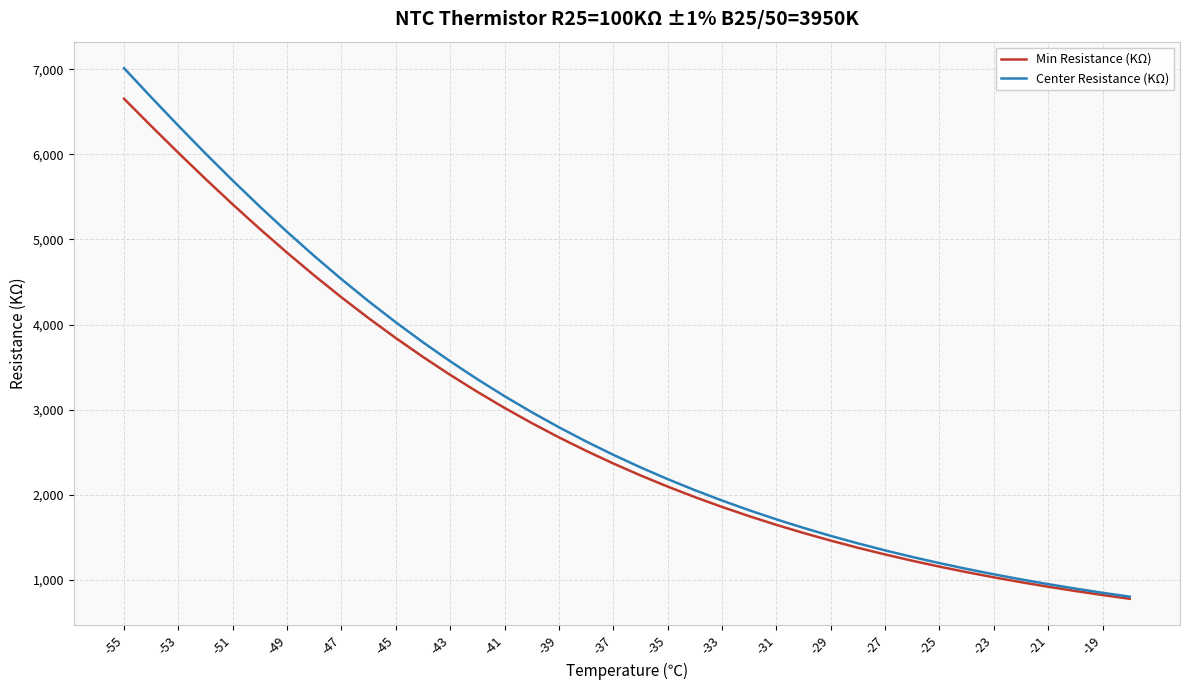

List the series in order of their peak value, highest first.

Center Resistance (KΩ), Min Resistance (KΩ)